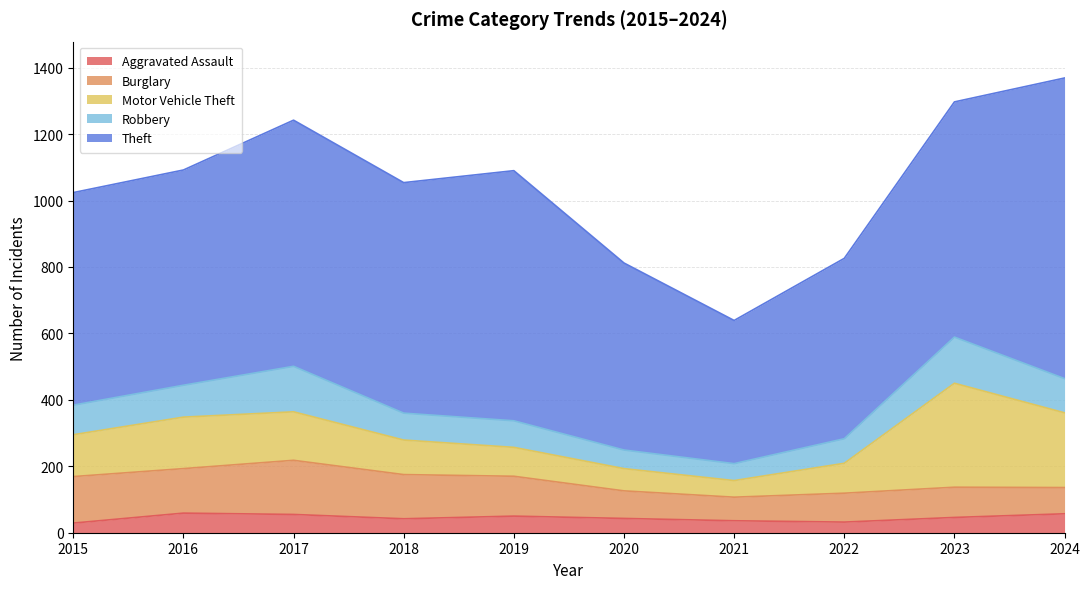

Reading left to right, what are all the values shown in this chart?

Aggravated Assault: 29	59	55	42	50	43	36	32	46	57
Burglary: 140	134	163	133	120	83	71	87	91	79
Motor Vehicle Theft: 126	155	146	104	87	67	50	90	313	225
Robbery: 89	96	137	81	80	56	51	74	139	103
Theft: 640	648	741	694	753	563	431	543	708	905